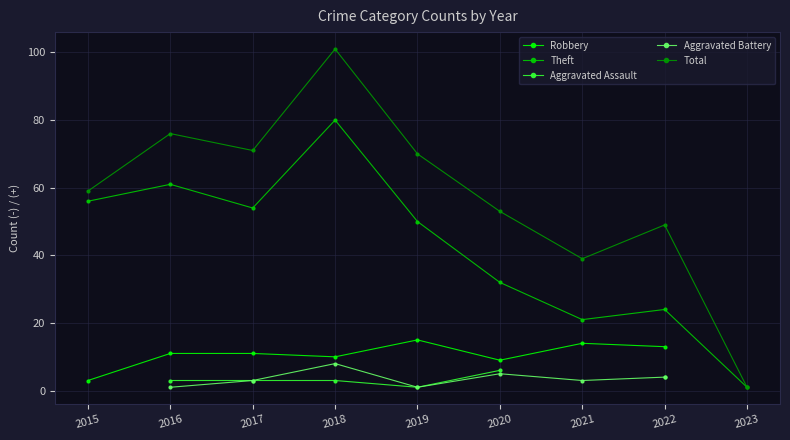

What are all the series names shown in the legend?

Robbery, Theft, Aggravated Assault, Aggravated Battery, Total